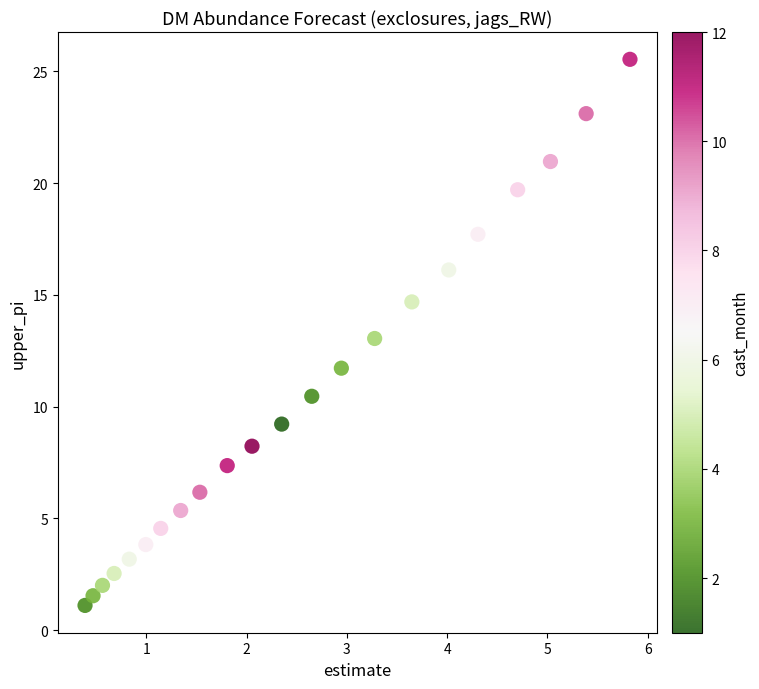

What is the range of X values (max minus min)?

5.4